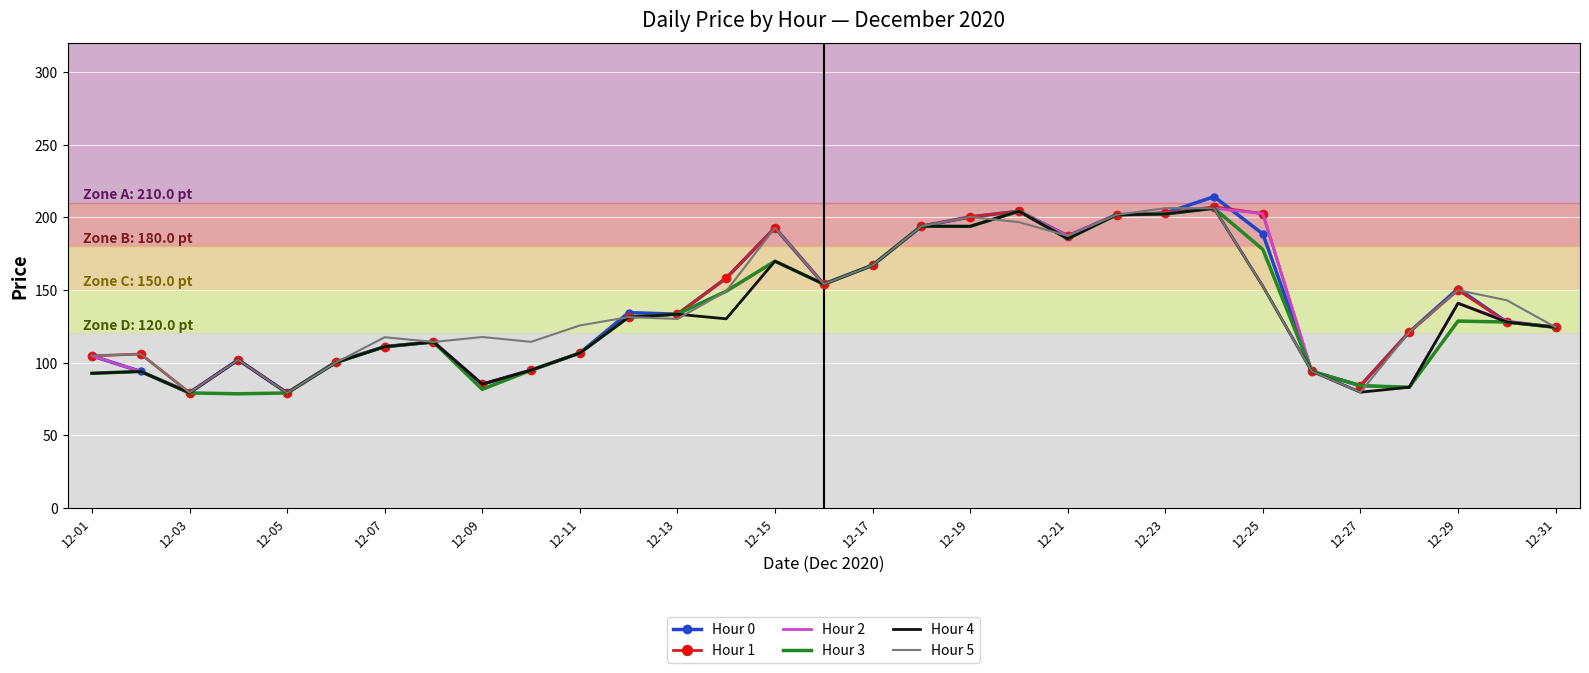

What is the maximum value for Hour 5?

206.3